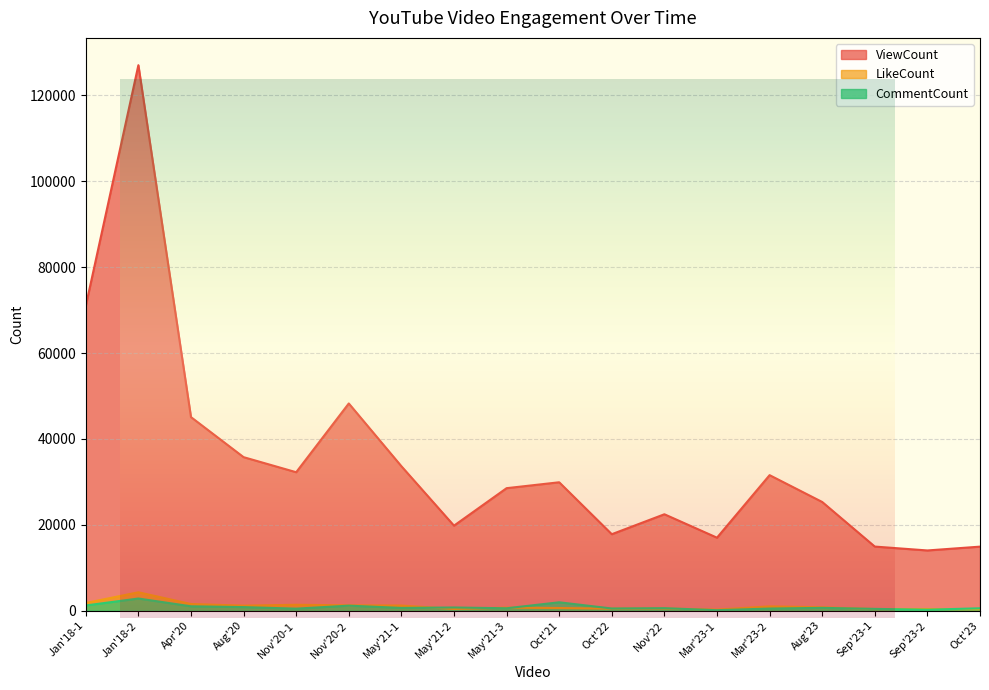

How many data points in ViewCount are above 29904?

8